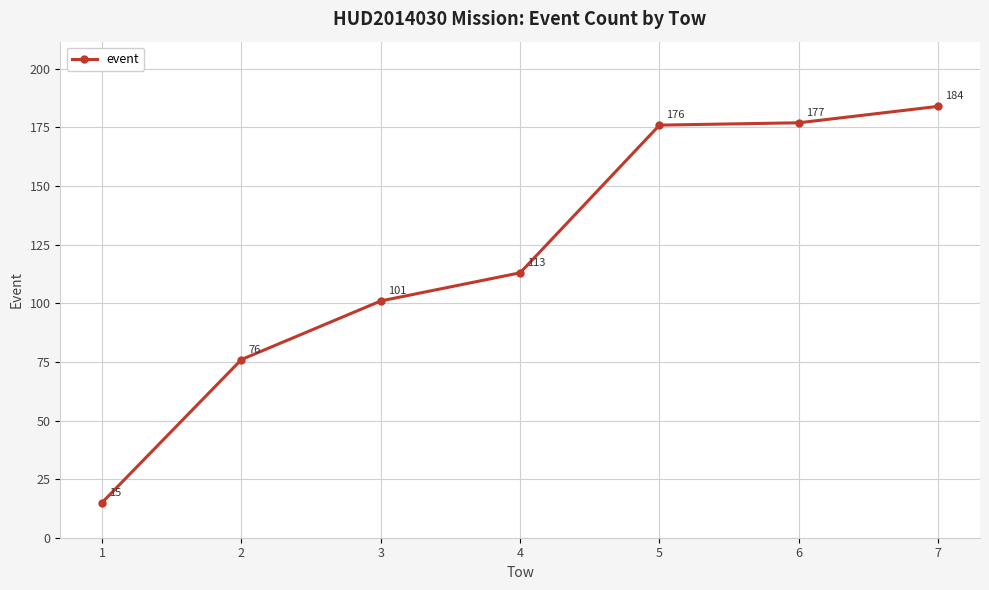

Rank the categories by value from highest to lowest.

7, 6, 5, 4, 3, 2, 1